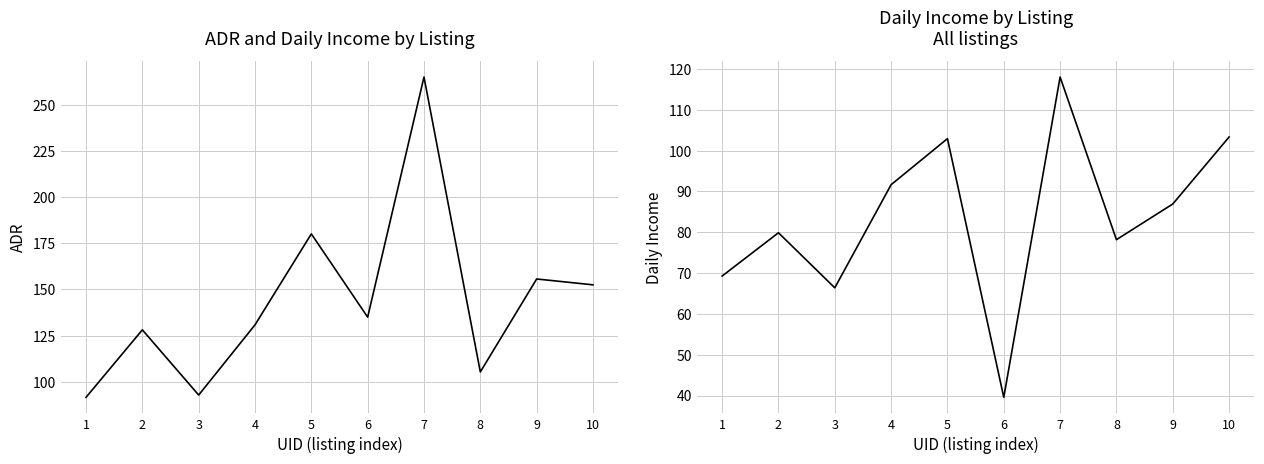

Between 5 and 8, which series saw the biggest shift?

ADR